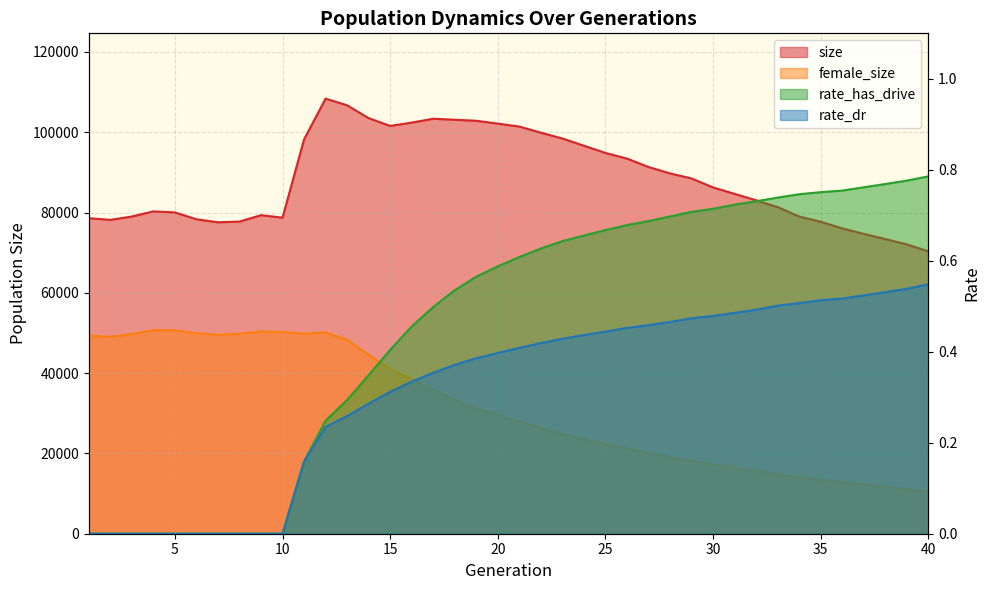

Rank the categories by rate_dr value from highest to lowest.

40, 39, 38, 37, 36, 35, 34, 33, 32, 31, 30, 29, 28, 27, 26, 25, 24, 23, 22, 21, 20, 19, 18, 17, 16, 15, 14, 13, 12, 11, 1, 2, 3, 4, 5, 6, 7, 8, 9, 10